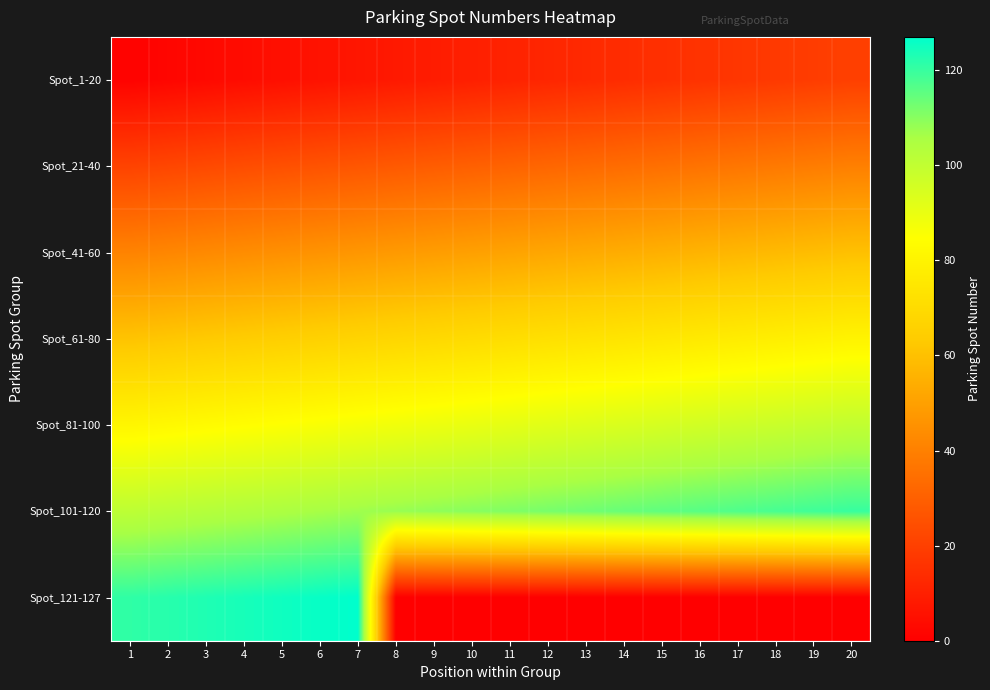

At how many categories does at least one series exceed 31?

20